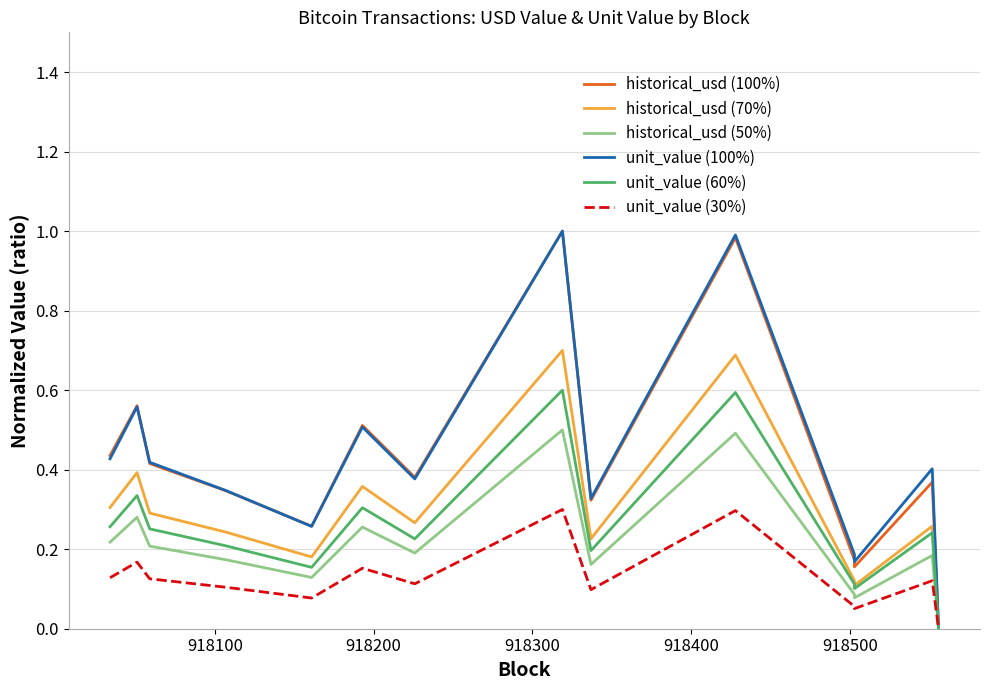

What is the difference between the maximum and second lowest values in the historical_usd (70%) series?

0.6